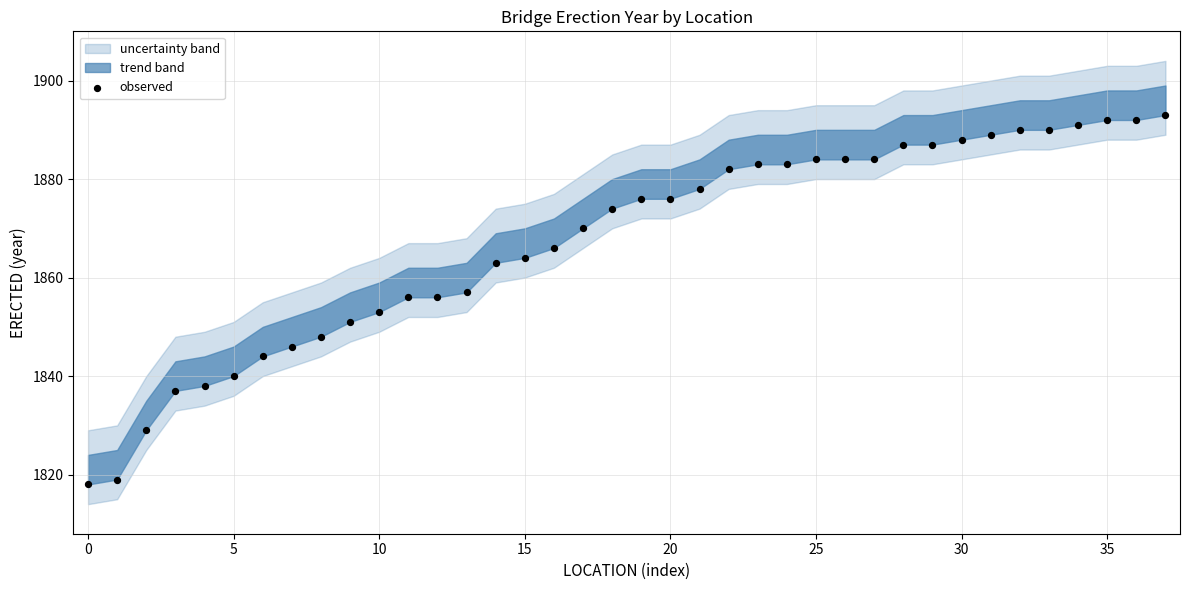

What is the range of Y values (max minus min)?

75